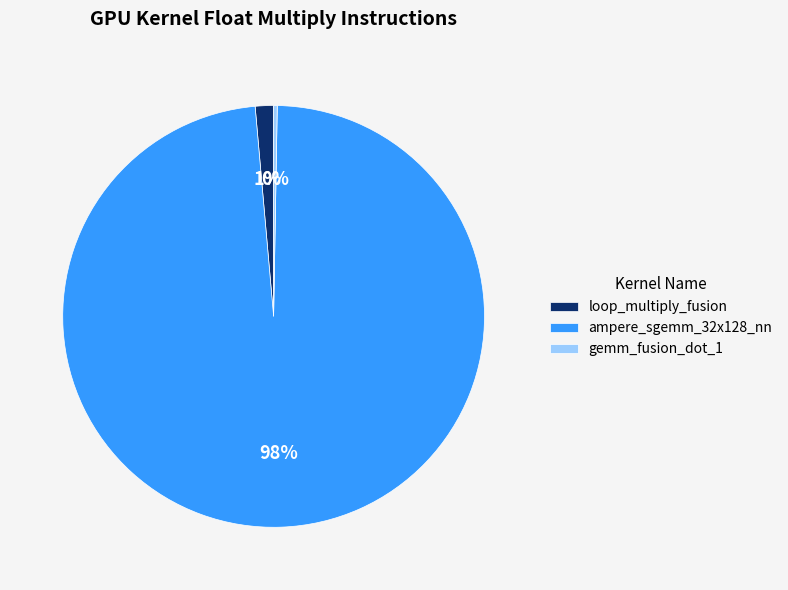

To the nearest percent, what percentage of the pie is loop_multiply_fusion?

1%